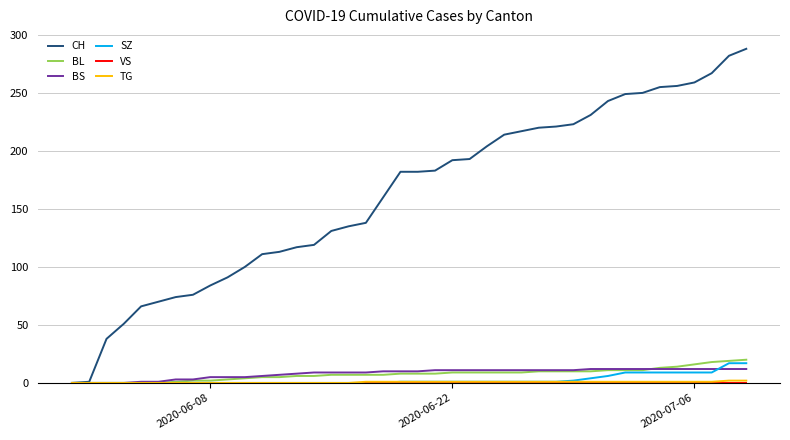

Which series has the widest spread of values?

CH